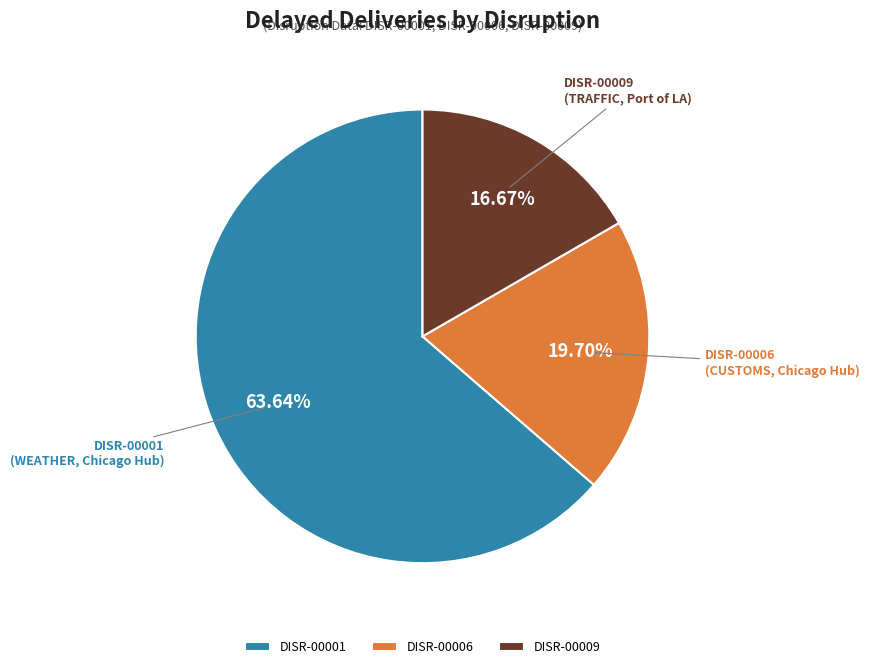

To the nearest percent, what portion does DISR-00006 represent?

20%